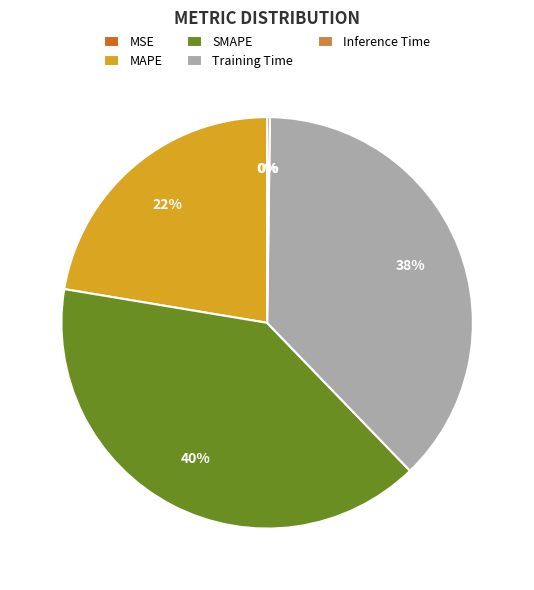

What is the ratio of the value at MAPE to the value at SMAPE?

0.6